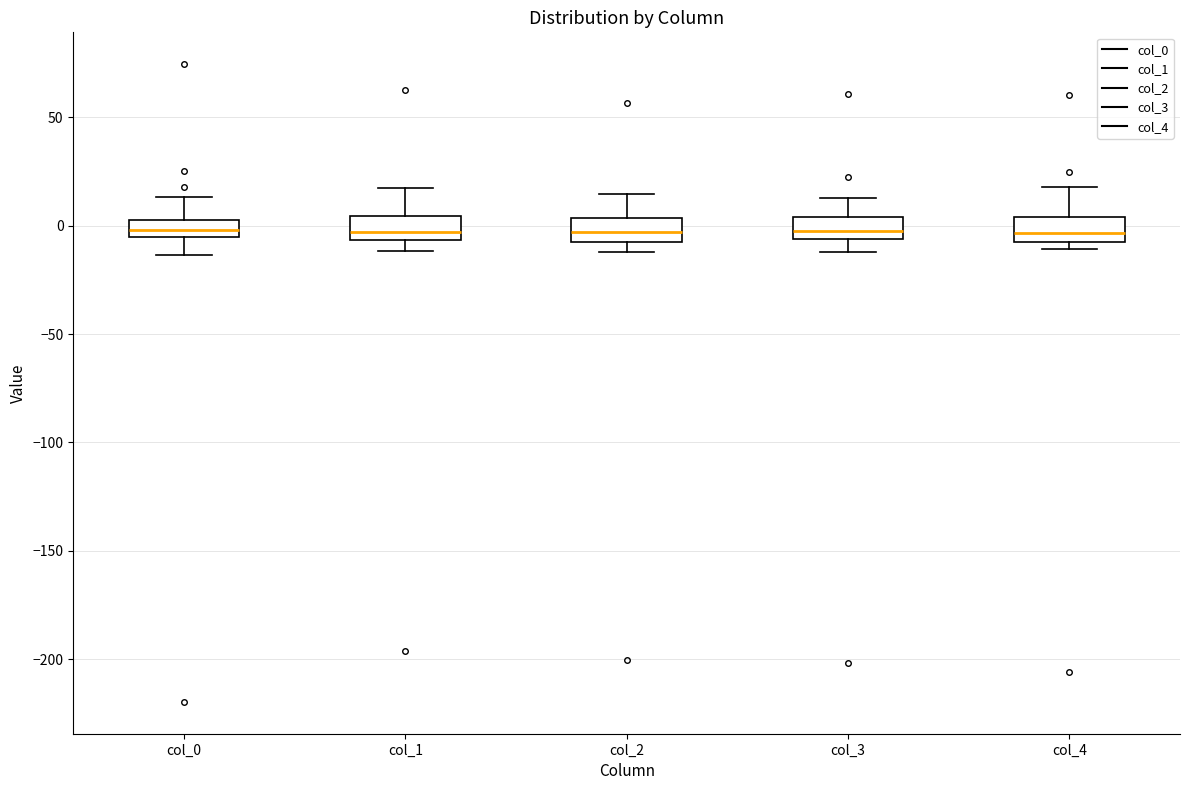

Reading left to right, read every box against the y-axis: the position of its median line, the range the box covers, and the ends of its whiskers. The values are not printed on the chart, so give them approximately, as read against the axis.

col_0: median 0, box -5 to 5, whiskers -15 to 15
col_1: median -5 (just above the box's lower edge), box -5 to 5, whiskers -10 to 15
col_2: median -5 (inside the box), box -5 to 5, whiskers -10 to 15
col_3: median 0, box -5 to 5, whiskers -10 to 15
col_4: median -5, box -10 to 5, whiskers -10 (just below the box's lower edge) to 20